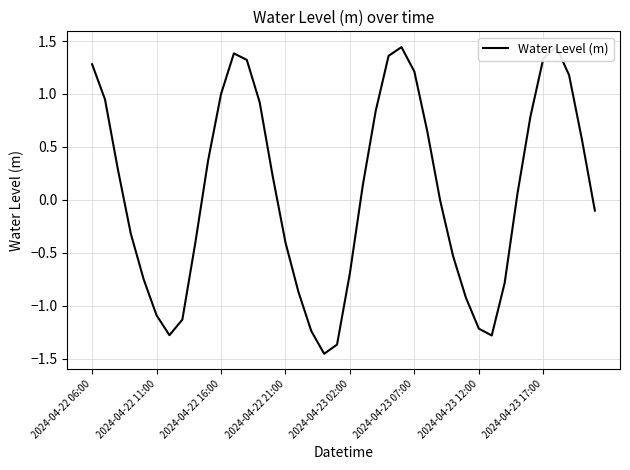

How many values are below zero?

19